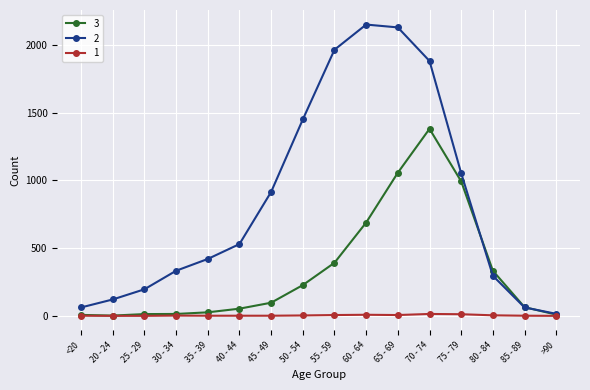

How many lines are shown in the chart?

3